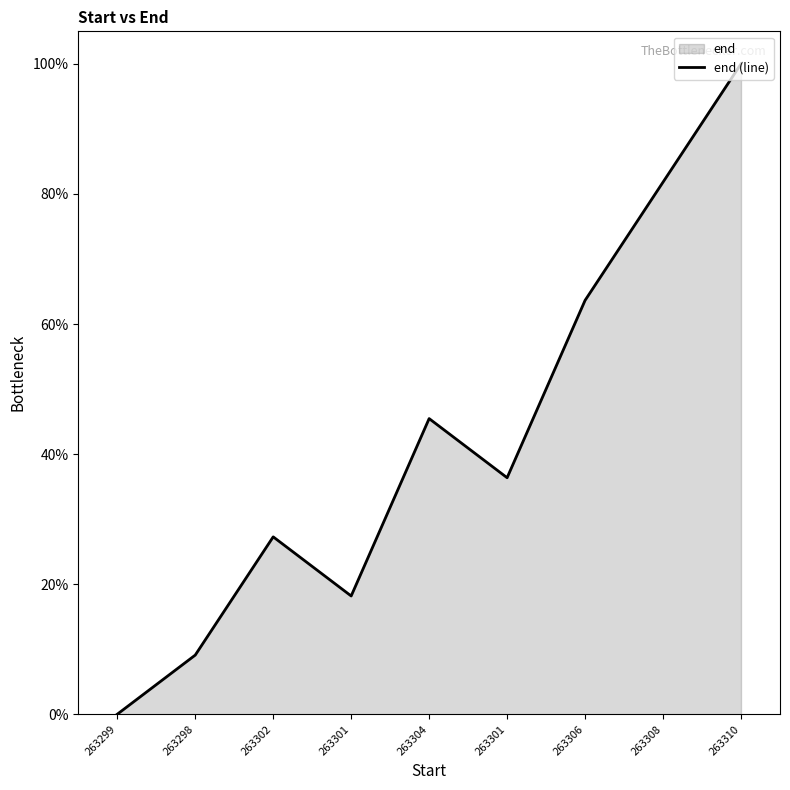

The chart shows a value of 61.4 at 263301. True or false?

False